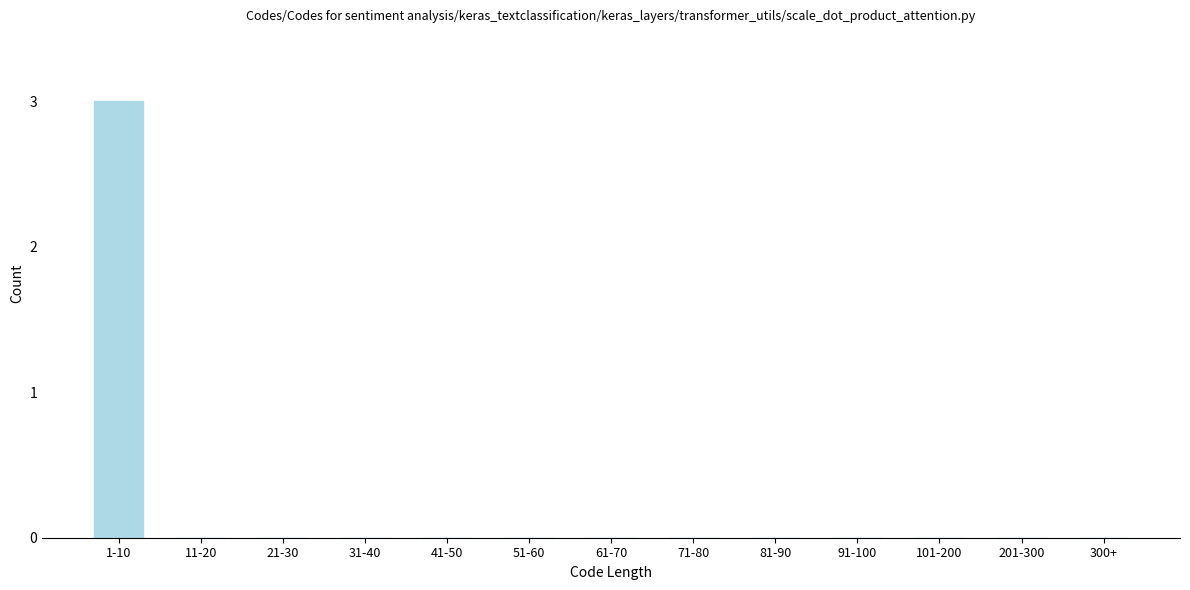

Reading left to right, extract all data points from this chart.

1-10=3	11-20=0	21-30=0	31-40=0	41-50=0	51-60=0	61-70=0	71-80=0	81-90=0	91-100=0	101-200=0	201-300=0	300+=0